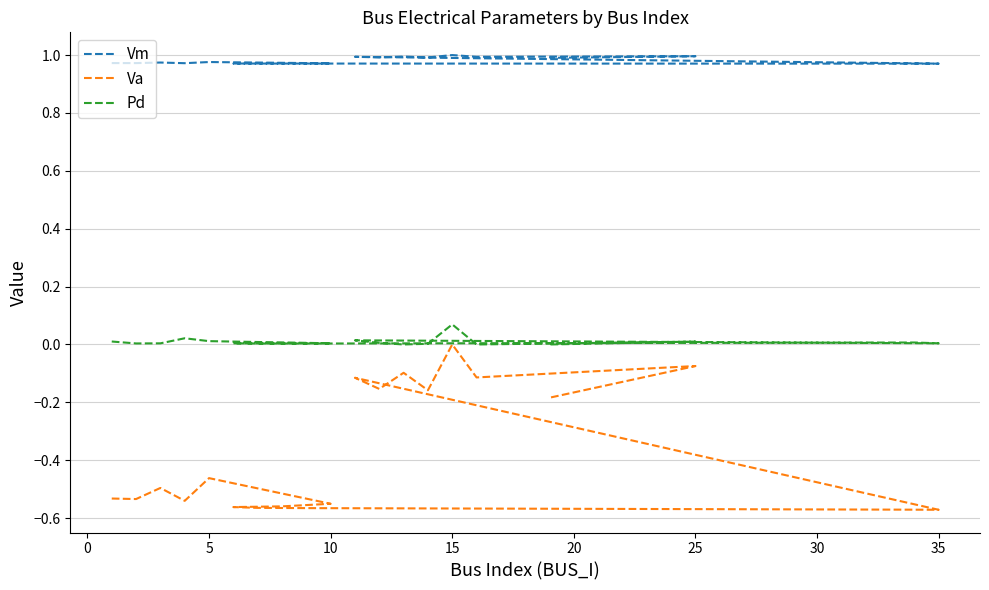

True or false: Pd and Vm cross at least once.

False